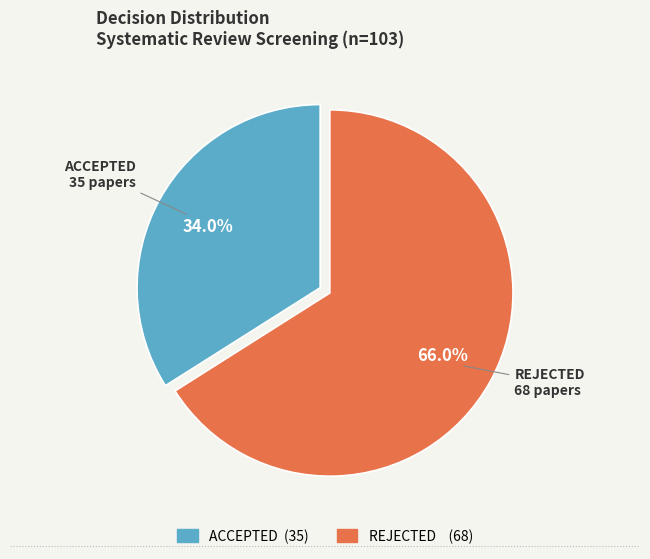

To the nearest percent, what is the combined percentage of ACCEPTED and REJECTED?

100%